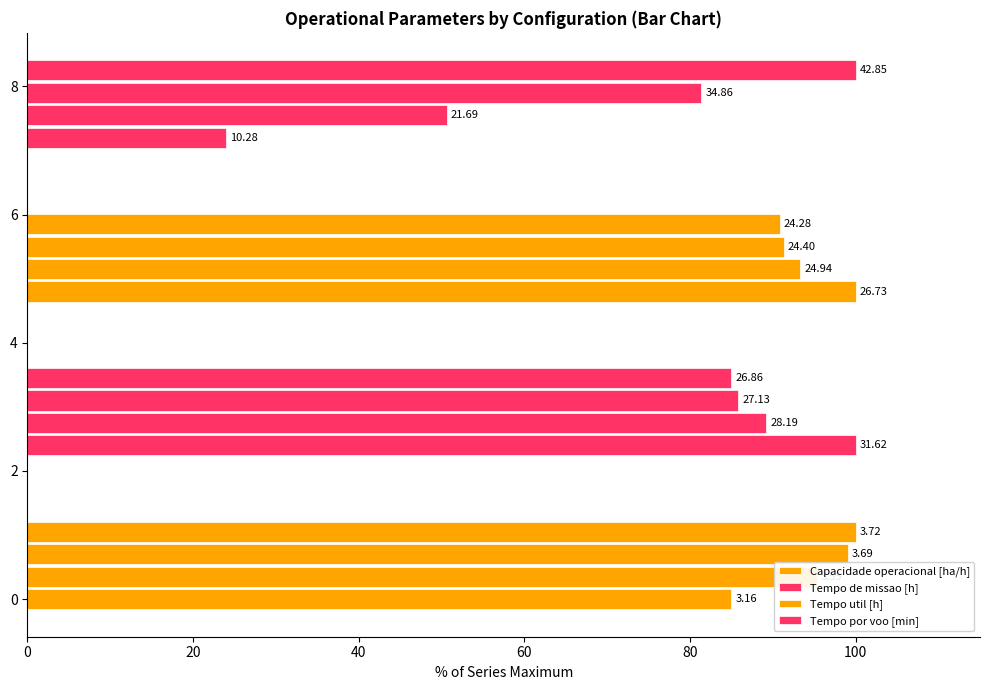

What is the average value of the Tempo de missao [h] series?

90.0